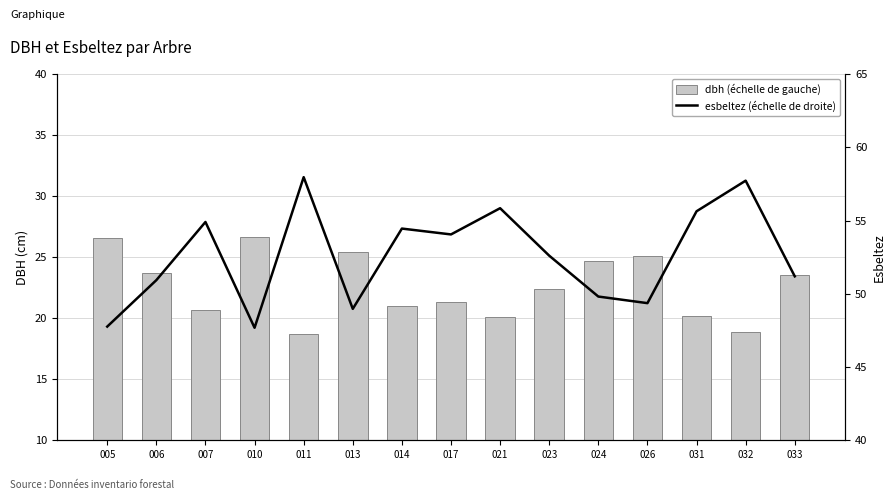

List the series in order of their overall mean, highest first.

esbeltez (échelle de droite), dbh (échelle de gauche)